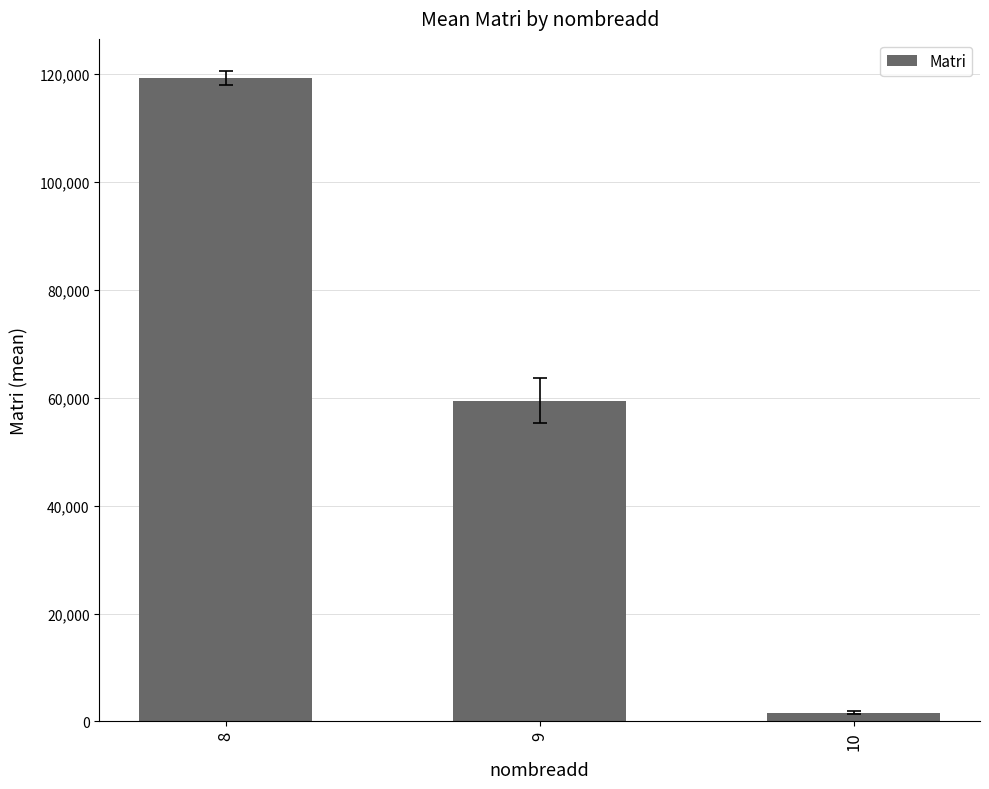

What is the average value?

60135.0